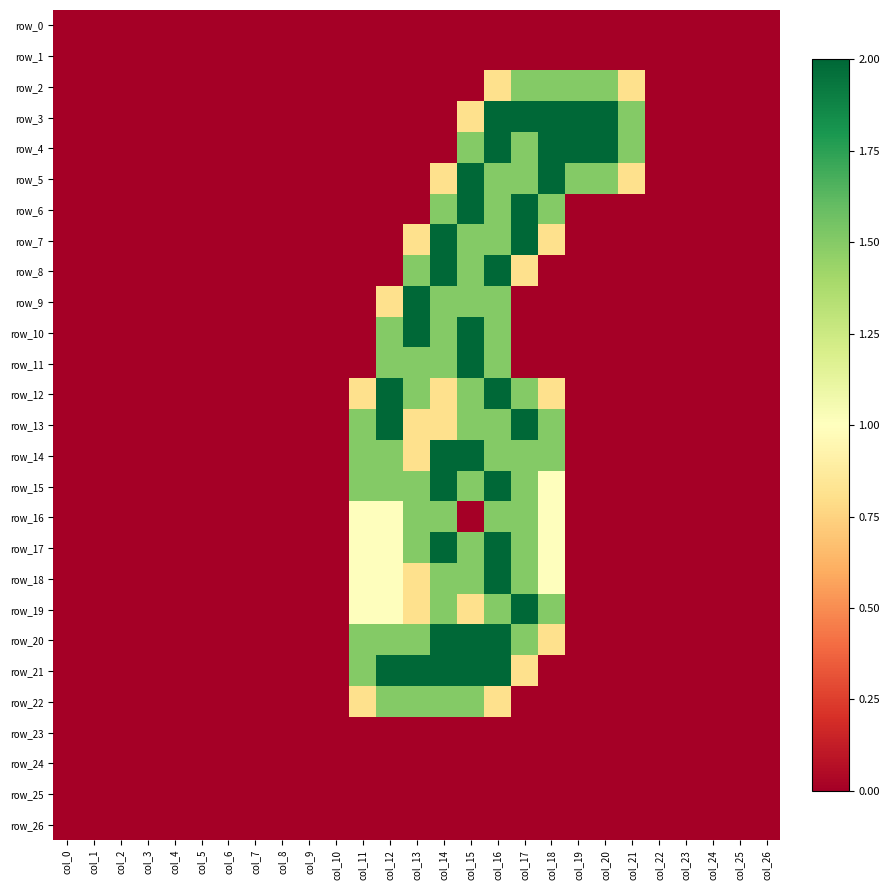

Reading left to right, transcribe all the data shown in this chart.

row_0: col_0=0.0	col_1=0.0	col_2=0.0	col_3=0.0	col_4=0.0	col_5=0.0	col_6=0.0	col_7=0.0	col_8=0.0	col_9=0.0	col_10=0.0	col_11=0.0	col_12=0.0	col_13=0.0	col_14=0.0	col_15=0.0	col_16=0.0	col_17=0.0	col_18=0.0	col_19=0.0	col_20=0.0	col_21=0.0	col_22=0.0	col_23=0.0	col_24=0.0	col_25=0.0	col_26=0.0
row_1: col_0=0.0	col_1=0.0	col_2=0.0	col_3=0.0	col_4=0.0	col_5=0.0	col_6=0.0	col_7=0.0	col_8=0.0	col_9=0.0	col_10=0.0	col_11=0.0	col_12=0.0	col_13=0.0	col_14=0.0	col_15=0.0	col_16=0.0	col_17=0.0	col_18=0.0	col_19=0.0	col_20=0.0	col_21=0.0	col_22=0.0	col_23=0.0	col_24=0.0	col_25=0.0	col_26=0.0
row_2: col_0=0.0	col_1=0.0	col_2=0.0	col_3=0.0	col_4=0.0	col_5=0.0	col_6=0.0	col_7=0.0	col_8=0.0	col_9=0.0	col_10=0.0	col_11=0.0	col_12=0.0	col_13=0.0	col_14=0.0	col_15=0.0	col_16=0.8	col_17=1.5	col_18=1.5	col_19=1.5	col_20=1.5	col_21=0.8	col_22=0.0	col_23=0.0	col_24=0.0	col_25=0.0	col_26=0.0
row_3: col_0=0.0	col_1=0.0	col_2=0.0	col_3=0.0	col_4=0.0	col_5=0.0	col_6=0.0	col_7=0.0	col_8=0.0	col_9=0.0	col_10=0.0	col_11=0.0	col_12=0.0	col_13=0.0	col_14=0.0	col_15=0.8	col_16=2.0	col_17=2.0	col_18=2.0	col_19=2.0	col_20=2.0	col_21=1.5	col_22=0.0	col_23=0.0	col_24=0.0	col_25=0.0	col_26=0.0
row_4: col_0=0.0	col_1=0.0	col_2=0.0	col_3=0.0	col_4=0.0	col_5=0.0	col_6=0.0	col_7=0.0	col_8=0.0	col_9=0.0	col_10=0.0	col_11=0.0	col_12=0.0	col_13=0.0	col_14=0.0	col_15=1.5	col_16=2.0	col_17=1.5	col_18=2.0	col_19=2.0	col_20=2.0	col_21=1.5	col_22=0.0	col_23=0.0	col_24=0.0	col_25=0.0	col_26=0.0
row_5: col_0=0.0	col_1=0.0	col_2=0.0	col_3=0.0	col_4=0.0	col_5=0.0	col_6=0.0	col_7=0.0	col_8=0.0	col_9=0.0	col_10=0.0	col_11=0.0	col_12=0.0	col_13=0.0	col_14=0.8	col_15=2.0	col_16=1.5	col_17=1.5	col_18=2.0	col_19=1.5	col_20=1.5	col_21=0.8	col_22=0.0	col_23=0.0	col_24=0.0	col_25=0.0	col_26=0.0
row_6: col_0=0.0	col_1=0.0	col_2=0.0	col_3=0.0	col_4=0.0	col_5=0.0	col_6=0.0	col_7=0.0	col_8=0.0	col_9=0.0	col_10=0.0	col_11=0.0	col_12=0.0	col_13=0.0	col_14=1.5	col_15=2.0	col_16=1.5	col_17=2.0	col_18=1.5	col_19=0.0	col_20=0.0	col_21=0.0	col_22=0.0	col_23=0.0	col_24=0.0	col_25=0.0	col_26=0.0
row_7: col_0=0.0	col_1=0.0	col_2=0.0	col_3=0.0	col_4=0.0	col_5=0.0	col_6=0.0	col_7=0.0	col_8=0.0	col_9=0.0	col_10=0.0	col_11=0.0	col_12=0.0	col_13=0.8	col_14=2.0	col_15=1.5	col_16=1.5	col_17=2.0	col_18=0.8	col_19=0.0	col_20=0.0	col_21=0.0	col_22=0.0	col_23=0.0	col_24=0.0	col_25=0.0	col_26=0.0
row_8: col_0=0.0	col_1=0.0	col_2=0.0	col_3=0.0	col_4=0.0	col_5=0.0	col_6=0.0	col_7=0.0	col_8=0.0	col_9=0.0	col_10=0.0	col_11=0.0	col_12=0.0	col_13=1.5	col_14=2.0	col_15=1.5	col_16=2.0	col_17=0.8	col_18=0.0	col_19=0.0	col_20=0.0	col_21=0.0	col_22=0.0	col_23=0.0	col_24=0.0	col_25=0.0	col_26=0.0
row_9: col_0=0.0	col_1=0.0	col_2=0.0	col_3=0.0	col_4=0.0	col_5=0.0	col_6=0.0	col_7=0.0	col_8=0.0	col_9=0.0	col_10=0.0	col_11=0.0	col_12=0.8	col_13=2.0	col_14=1.5	col_15=1.5	col_16=1.5	col_17=0.0	col_18=0.0	col_19=0.0	col_20=0.0	col_21=0.0	col_22=0.0	col_23=0.0	col_24=0.0	col_25=0.0	col_26=0.0
row_10: col_0=0.0	col_1=0.0	col_2=0.0	col_3=0.0	col_4=0.0	col_5=0.0	col_6=0.0	col_7=0.0	col_8=0.0	col_9=0.0	col_10=0.0	col_11=0.0	col_12=1.5	col_13=2.0	col_14=1.5	col_15=2.0	col_16=1.5	col_17=0.0	col_18=0.0	col_19=0.0	col_20=0.0	col_21=0.0	col_22=0.0	col_23=0.0	col_24=0.0	col_25=0.0	col_26=0.0
row_11: col_0=0.0	col_1=0.0	col_2=0.0	col_3=0.0	col_4=0.0	col_5=0.0	col_6=0.0	col_7=0.0	col_8=0.0	col_9=0.0	col_10=0.0	col_11=0.0	col_12=1.5	col_13=1.5	col_14=1.5	col_15=2.0	col_16=1.5	col_17=0.0	col_18=0.0	col_19=0.0	col_20=0.0	col_21=0.0	col_22=0.0	col_23=0.0	col_24=0.0	col_25=0.0	col_26=0.0
row_12: col_0=0.0	col_1=0.0	col_2=0.0	col_3=0.0	col_4=0.0	col_5=0.0	col_6=0.0	col_7=0.0	col_8=0.0	col_9=0.0	col_10=0.0	col_11=0.8	col_12=2.0	col_13=1.5	col_14=0.8	col_15=1.5	col_16=2.0	col_17=1.5	col_18=0.8	col_19=0.0	col_20=0.0	col_21=0.0	col_22=0.0	col_23=0.0	col_24=0.0	col_25=0.0	col_26=0.0
row_13: col_0=0.0	col_1=0.0	col_2=0.0	col_3=0.0	col_4=0.0	col_5=0.0	col_6=0.0	col_7=0.0	col_8=0.0	col_9=0.0	col_10=0.0	col_11=1.5	col_12=2.0	col_13=0.8	col_14=0.8	col_15=1.5	col_16=1.5	col_17=2.0	col_18=1.5	col_19=0.0	col_20=0.0	col_21=0.0	col_22=0.0	col_23=0.0	col_24=0.0	col_25=0.0	col_26=0.0
row_14: col_0=0.0	col_1=0.0	col_2=0.0	col_3=0.0	col_4=0.0	col_5=0.0	col_6=0.0	col_7=0.0	col_8=0.0	col_9=0.0	col_10=0.0	col_11=1.5	col_12=1.5	col_13=0.8	col_14=2.0	col_15=2.0	col_16=1.5	col_17=1.5	col_18=1.5	col_19=0.0	col_20=0.0	col_21=0.0	col_22=0.0	col_23=0.0	col_24=0.0	col_25=0.0	col_26=0.0
row_15: col_0=0.0	col_1=0.0	col_2=0.0	col_3=0.0	col_4=0.0	col_5=0.0	col_6=0.0	col_7=0.0	col_8=0.0	col_9=0.0	col_10=0.0	col_11=1.5	col_12=1.5	col_13=1.5	col_14=2.0	col_15=1.5	col_16=2.0	col_17=1.5	col_18=1.0	col_19=0.0	col_20=0.0	col_21=0.0	col_22=0.0	col_23=0.0	col_24=0.0	col_25=0.0	col_26=0.0
row_16: col_0=0.0	col_1=0.0	col_2=0.0	col_3=0.0	col_4=0.0	col_5=0.0	col_6=0.0	col_7=0.0	col_8=0.0	col_9=0.0	col_10=0.0	col_11=1.0	col_12=1.0	col_13=1.5	col_14=1.5	col_15=0.0	col_16=1.5	col_17=1.5	col_18=1.0	col_19=0.0	col_20=0.0	col_21=0.0	col_22=0.0	col_23=0.0	col_24=0.0	col_25=0.0	col_26=0.0
row_17: col_0=0.0	col_1=0.0	col_2=0.0	col_3=0.0	col_4=0.0	col_5=0.0	col_6=0.0	col_7=0.0	col_8=0.0	col_9=0.0	col_10=0.0	col_11=1.0	col_12=1.0	col_13=1.5	col_14=2.0	col_15=1.5	col_16=2.0	col_17=1.5	col_18=1.0	col_19=0.0	col_20=0.0	col_21=0.0	col_22=0.0	col_23=0.0	col_24=0.0	col_25=0.0	col_26=0.0
row_18: col_0=0.0	col_1=0.0	col_2=0.0	col_3=0.0	col_4=0.0	col_5=0.0	col_6=0.0	col_7=0.0	col_8=0.0	col_9=0.0	col_10=0.0	col_11=1.0	col_12=1.0	col_13=0.8	col_14=1.5	col_15=1.5	col_16=2.0	col_17=1.5	col_18=1.0	col_19=0.0	col_20=0.0	col_21=0.0	col_22=0.0	col_23=0.0	col_24=0.0	col_25=0.0	col_26=0.0
row_19: col_0=0.0	col_1=0.0	col_2=0.0	col_3=0.0	col_4=0.0	col_5=0.0	col_6=0.0	col_7=0.0	col_8=0.0	col_9=0.0	col_10=0.0	col_11=1.0	col_12=1.0	col_13=0.8	col_14=1.5	col_15=0.8	col_16=1.5	col_17=2.0	col_18=1.5	col_19=0.0	col_20=0.0	col_21=0.0	col_22=0.0	col_23=0.0	col_24=0.0	col_25=0.0	col_26=0.0
row_20: col_0=0.0	col_1=0.0	col_2=0.0	col_3=0.0	col_4=0.0	col_5=0.0	col_6=0.0	col_7=0.0	col_8=0.0	col_9=0.0	col_10=0.0	col_11=1.5	col_12=1.5	col_13=1.5	col_14=2.0	col_15=2.0	col_16=2.0	col_17=1.5	col_18=0.8	col_19=0.0	col_20=0.0	col_21=0.0	col_22=0.0	col_23=0.0	col_24=0.0	col_25=0.0	col_26=0.0
row_21: col_0=0.0	col_1=0.0	col_2=0.0	col_3=0.0	col_4=0.0	col_5=0.0	col_6=0.0	col_7=0.0	col_8=0.0	col_9=0.0	col_10=0.0	col_11=1.5	col_12=2.0	col_13=2.0	col_14=2.0	col_15=2.0	col_16=2.0	col_17=0.8	col_18=0.0	col_19=0.0	col_20=0.0	col_21=0.0	col_22=0.0	col_23=0.0	col_24=0.0	col_25=0.0	col_26=0.0
row_22: col_0=0.0	col_1=0.0	col_2=0.0	col_3=0.0	col_4=0.0	col_5=0.0	col_6=0.0	col_7=0.0	col_8=0.0	col_9=0.0	col_10=0.0	col_11=0.8	col_12=1.5	col_13=1.5	col_14=1.5	col_15=1.5	col_16=0.8	col_17=0.0	col_18=0.0	col_19=0.0	col_20=0.0	col_21=0.0	col_22=0.0	col_23=0.0	col_24=0.0	col_25=0.0	col_26=0.0
row_23: col_0=0.0	col_1=0.0	col_2=0.0	col_3=0.0	col_4=0.0	col_5=0.0	col_6=0.0	col_7=0.0	col_8=0.0	col_9=0.0	col_10=0.0	col_11=0.0	col_12=0.0	col_13=0.0	col_14=0.0	col_15=0.0	col_16=0.0	col_17=0.0	col_18=0.0	col_19=0.0	col_20=0.0	col_21=0.0	col_22=0.0	col_23=0.0	col_24=0.0	col_25=0.0	col_26=0.0
row_24: col_0=0.0	col_1=0.0	col_2=0.0	col_3=0.0	col_4=0.0	col_5=0.0	col_6=0.0	col_7=0.0	col_8=0.0	col_9=0.0	col_10=0.0	col_11=0.0	col_12=0.0	col_13=0.0	col_14=0.0	col_15=0.0	col_16=0.0	col_17=0.0	col_18=0.0	col_19=0.0	col_20=0.0	col_21=0.0	col_22=0.0	col_23=0.0	col_24=0.0	col_25=0.0	col_26=0.0
row_25: col_0=0.0	col_1=0.0	col_2=0.0	col_3=0.0	col_4=0.0	col_5=0.0	col_6=0.0	col_7=0.0	col_8=0.0	col_9=0.0	col_10=0.0	col_11=0.0	col_12=0.0	col_13=0.0	col_14=0.0	col_15=0.0	col_16=0.0	col_17=0.0	col_18=0.0	col_19=0.0	col_20=0.0	col_21=0.0	col_22=0.0	col_23=0.0	col_24=0.0	col_25=0.0	col_26=0.0
row_26: col_0=0.0	col_1=0.0	col_2=0.0	col_3=0.0	col_4=0.0	col_5=0.0	col_6=0.0	col_7=0.0	col_8=0.0	col_9=0.0	col_10=0.0	col_11=0.0	col_12=0.0	col_13=0.0	col_14=0.0	col_15=0.0	col_16=0.0	col_17=0.0	col_18=0.0	col_19=0.0	col_20=0.0	col_21=0.0	col_22=0.0	col_23=0.0	col_24=0.0	col_25=0.0	col_26=0.0